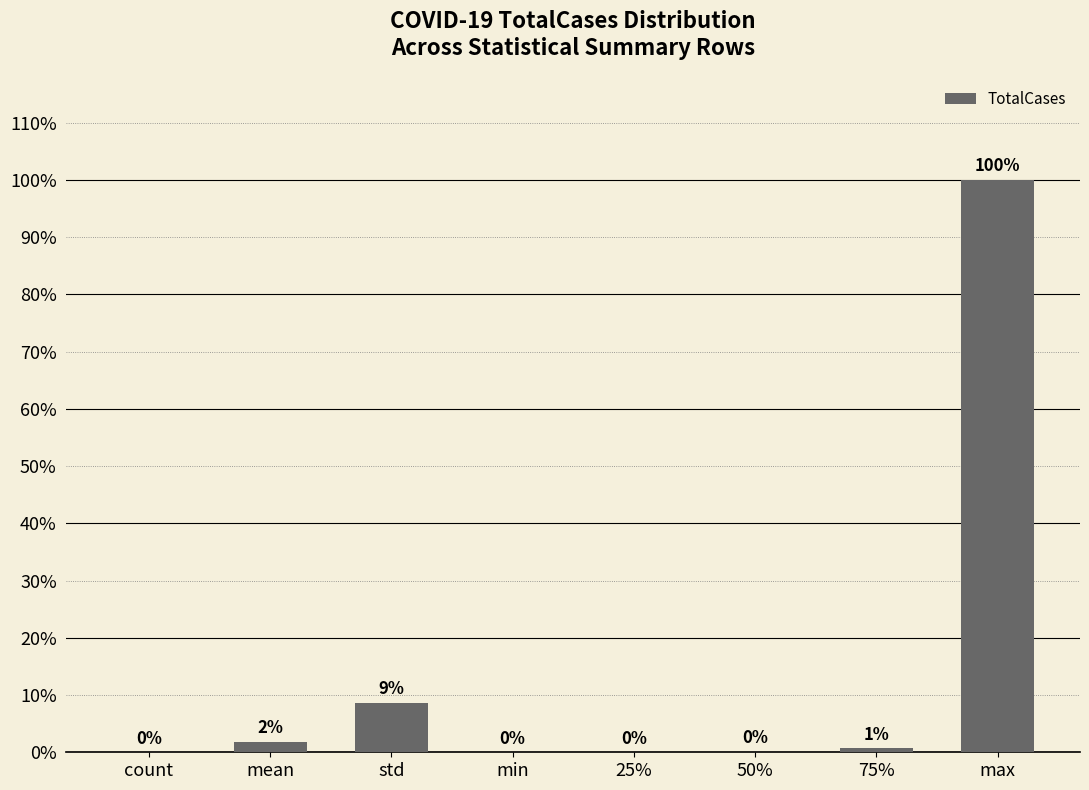

What is the average value?

13.9